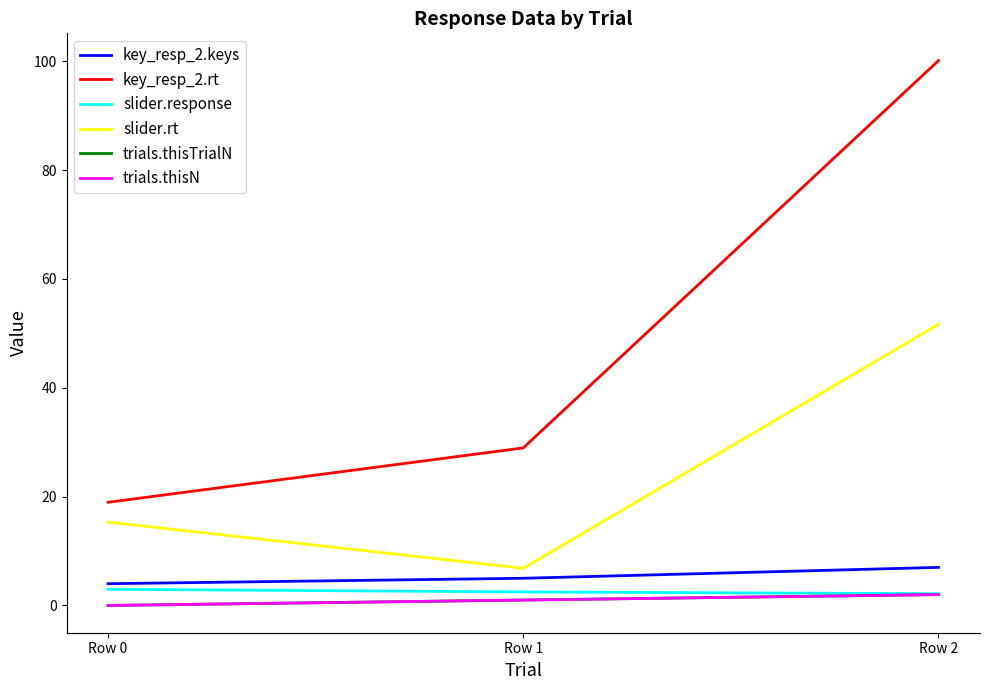

Does the chart display data point markers on the line(s)?

No